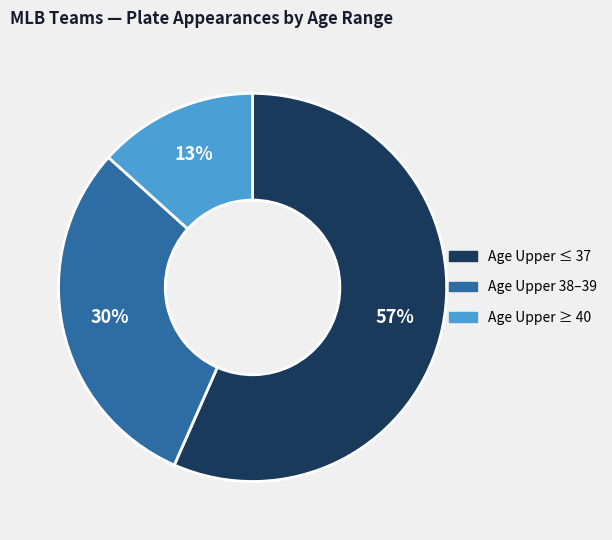

To the nearest percent, what is the average slice percentage?

33%